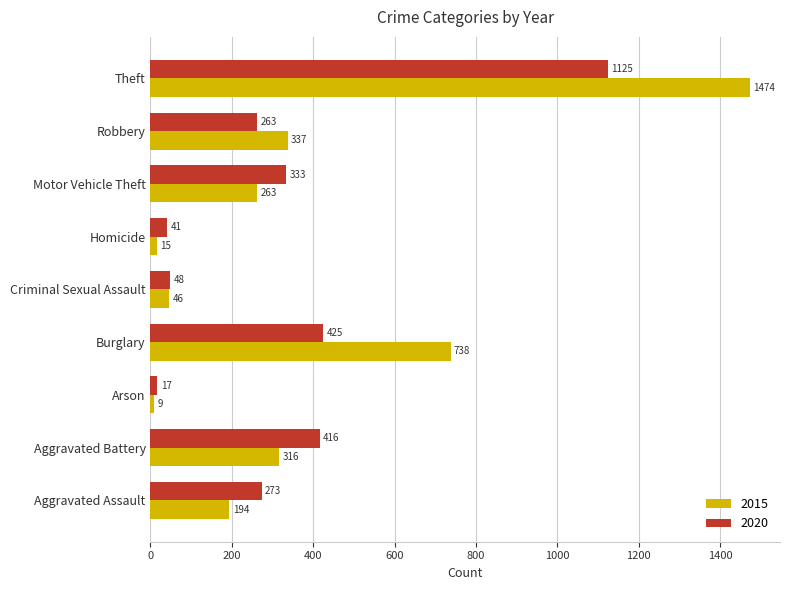

List the series in order of their peak value, highest first.

2015, 2020